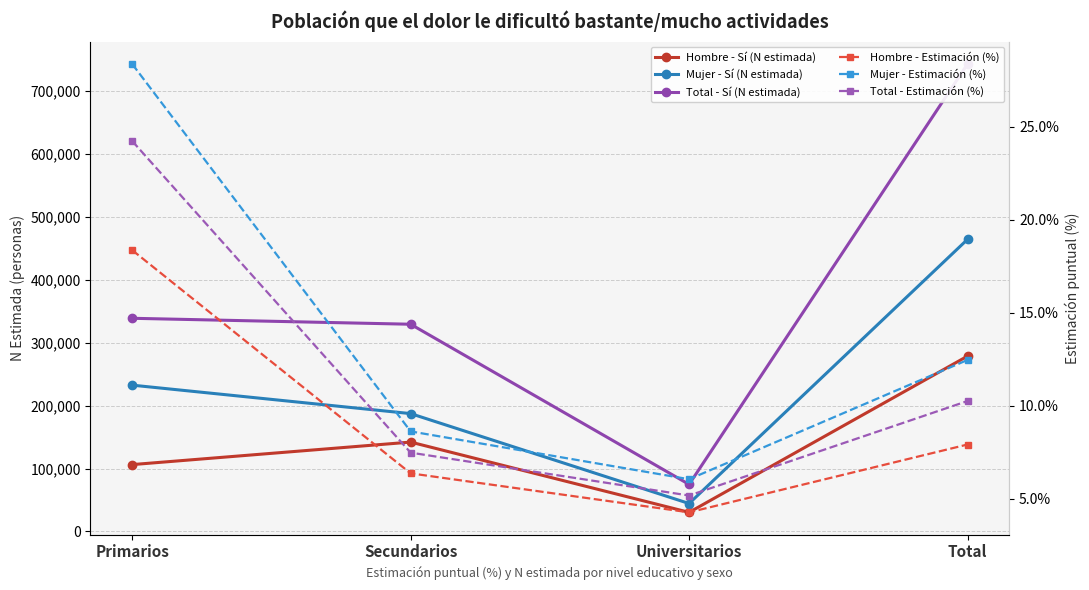

List the series in order of their peak value, lowest first.

Hombre - Estimación (%), Total - Estimación (%), Mujer - Estimación (%), Hombre - Sí (N estimada), Mujer - Sí (N estimada), Total - Sí (N estimada)